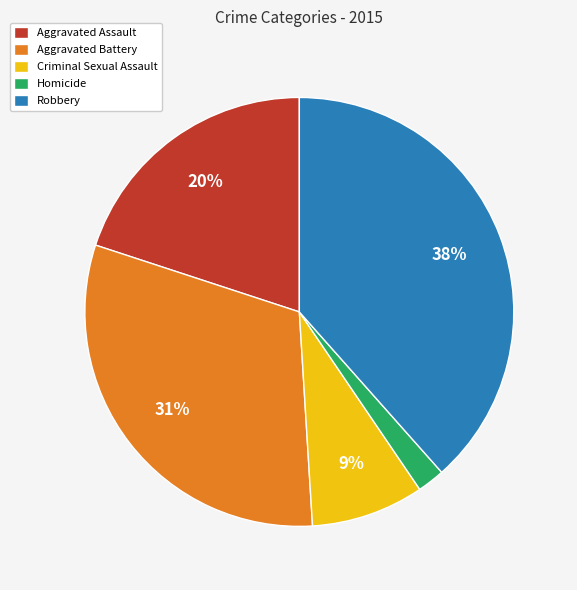

Rank the categories by value from highest to lowest.

Robbery, Aggravated Battery, Aggravated Assault, Criminal Sexual Assault, Homicide